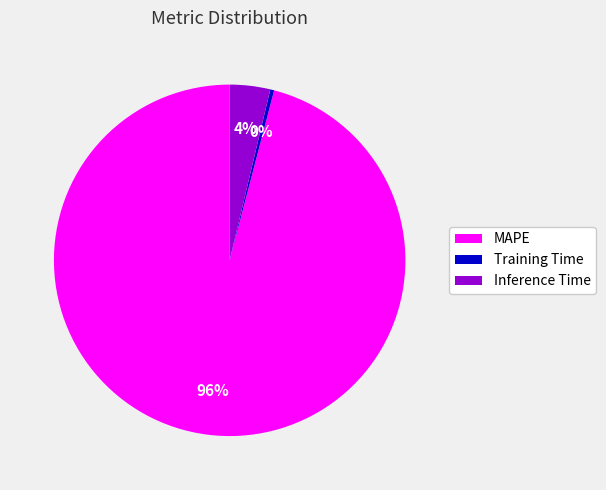

Do Inference Time and Training Time together represent more than half of the pie?

No